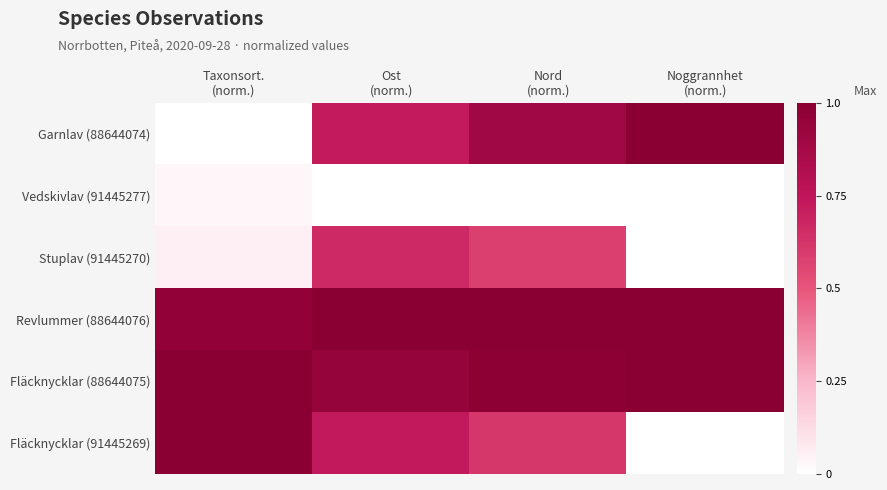

Reading right to left, what are all the values shown in this chart?

Garnlav (88644074): Noggrannhet
(norm.)=1.0	Nord
(norm.)=0.9	Ost
(norm.)=0.7	Taxonsort.
(norm.)=0.0
Vedskivlav (91445277): Noggrannhet
(norm.)=0.0	Nord
(norm.)=0.0	Ost
(norm.)=0.0	Taxonsort.
(norm.)=0.0
Stuplav (91445270): Noggrannhet
(norm.)=0.0	Nord
(norm.)=0.6	Ost
(norm.)=0.7	Taxonsort.
(norm.)=0.1
Revlummer (88644076): Noggrannhet
(norm.)=1.0	Nord
(norm.)=1.0	Ost
(norm.)=1.0	Taxonsort.
(norm.)=1.0
Fläcknycklar (88644075): Noggrannhet
(norm.)=1.0	Nord
(norm.)=1.0	Ost
(norm.)=0.9	Taxonsort.
(norm.)=1.0
Fläcknycklar (91445269): Noggrannhet
(norm.)=0.0	Nord
(norm.)=0.6	Ost
(norm.)=0.7	Taxonsort.
(norm.)=1.0